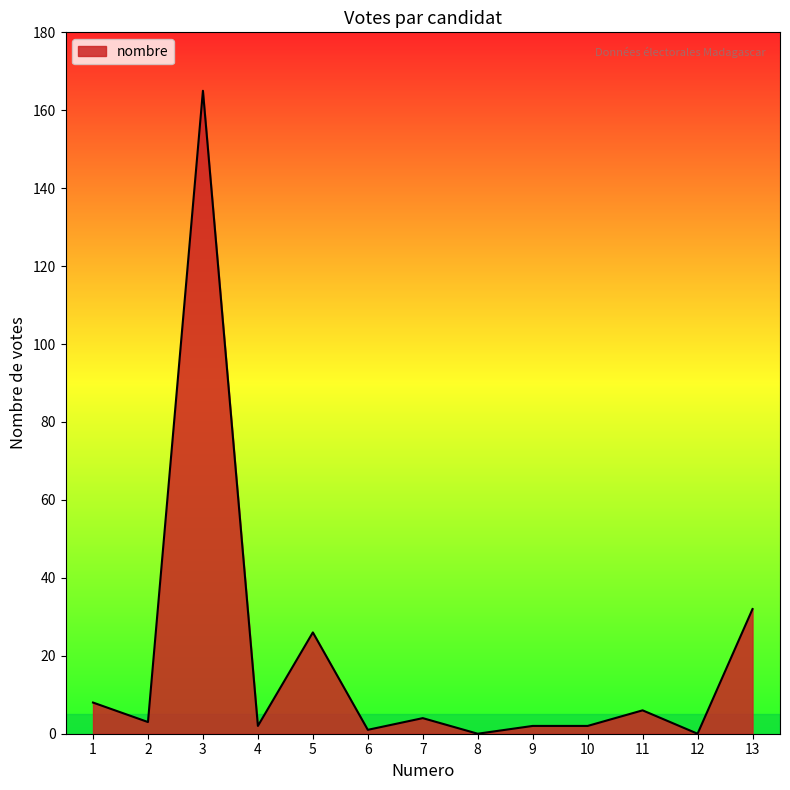

What is the difference between the maximum and minimum values?

165